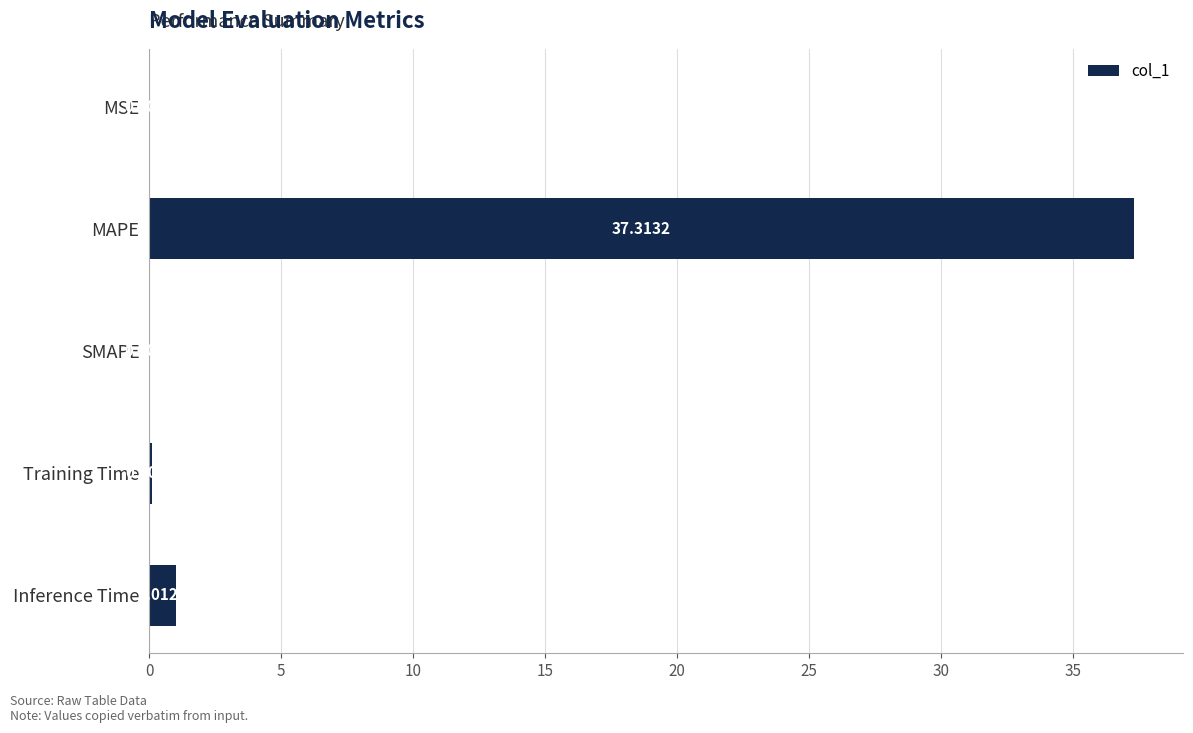

Which category has the highest value across all series?

MAPE